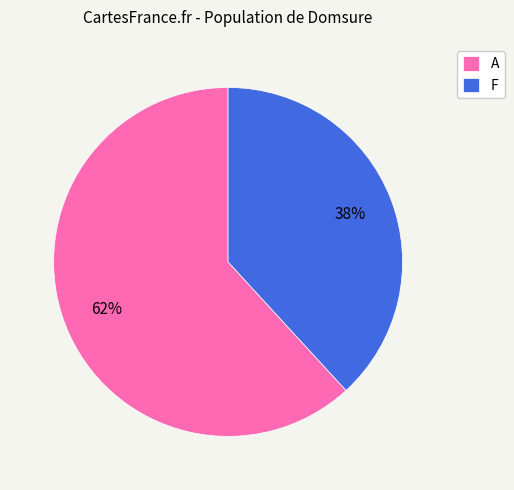

Rank the categories by value from highest to lowest.

A, F